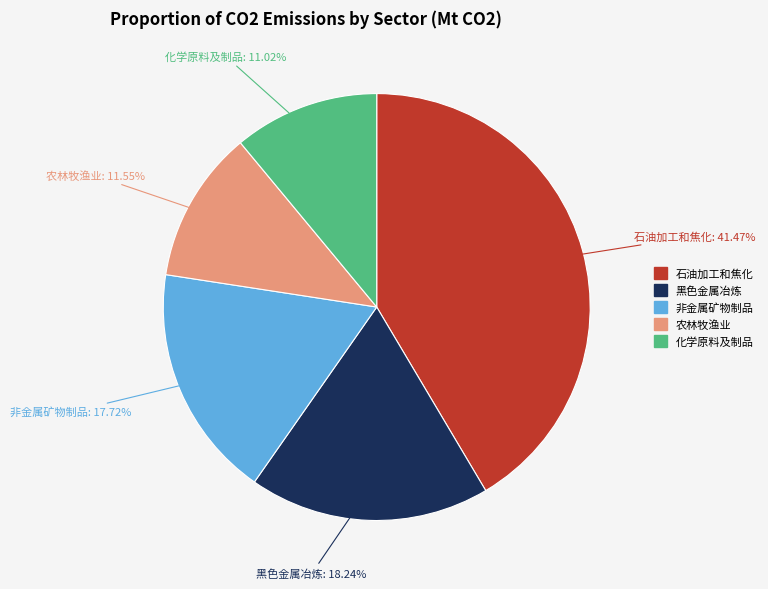

Is there any slice that represents more than half of the pie?

No